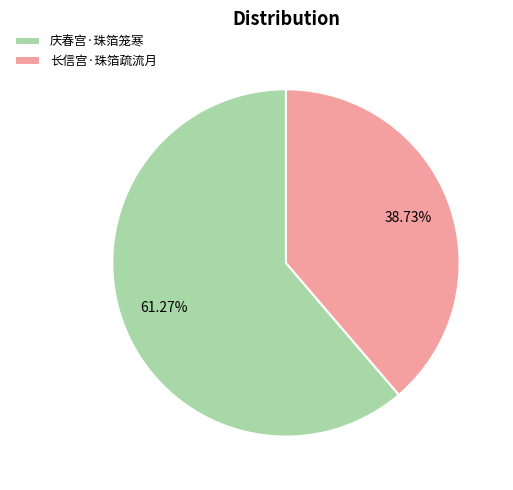

What is the total percentage of 长信宫·珠箔疏流月 and 庆春宫·珠箔笼寒?

100.0%